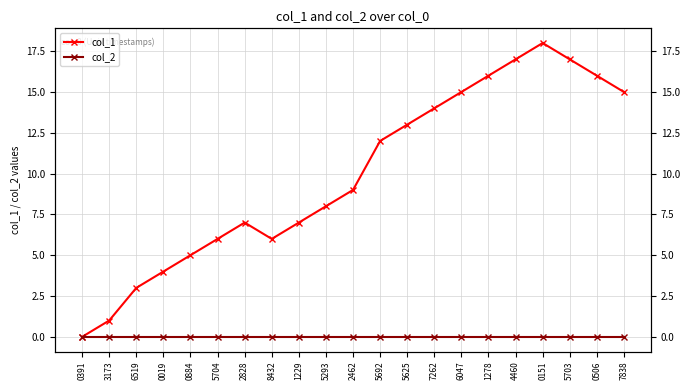

What position from the left is 5703?

19